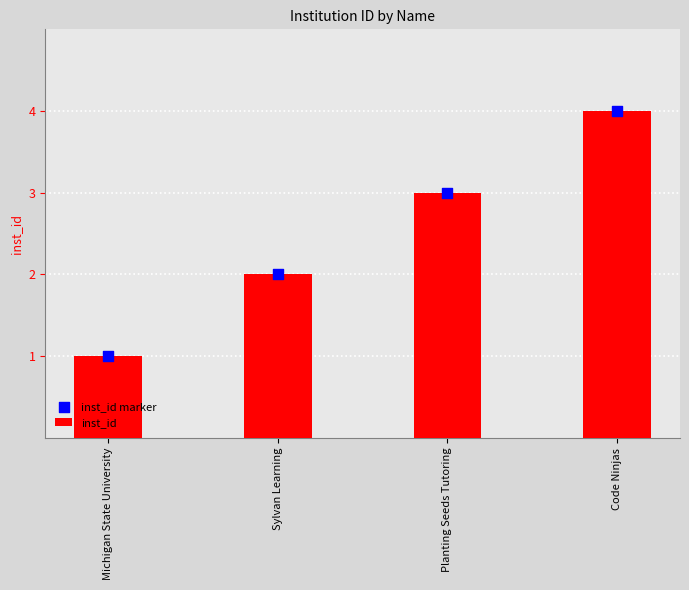

At how many categories does at least one series exceed 2?

2